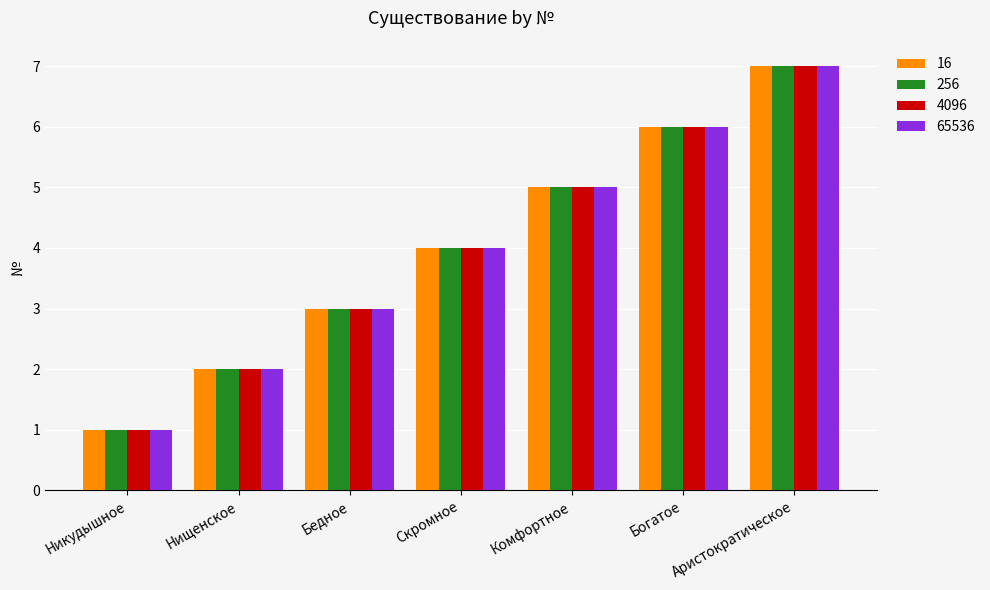

At which category is the sum across all series the highest?

Аристократическое